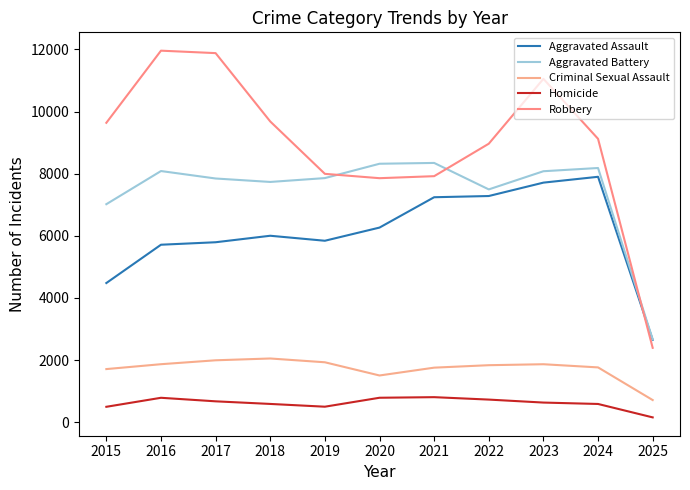

What is the difference between the highest and lowest values at 2023?

10421